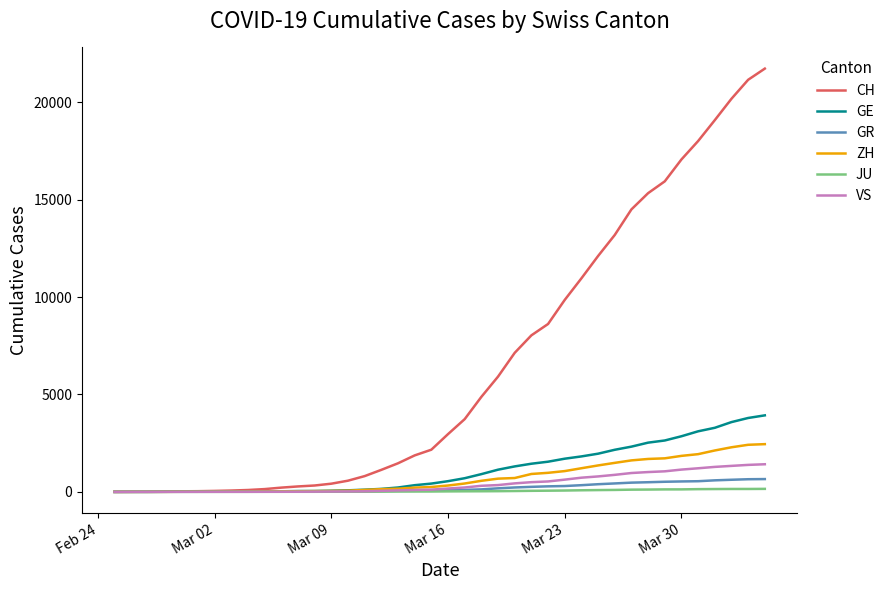

What is the maximum value for VS?

1418